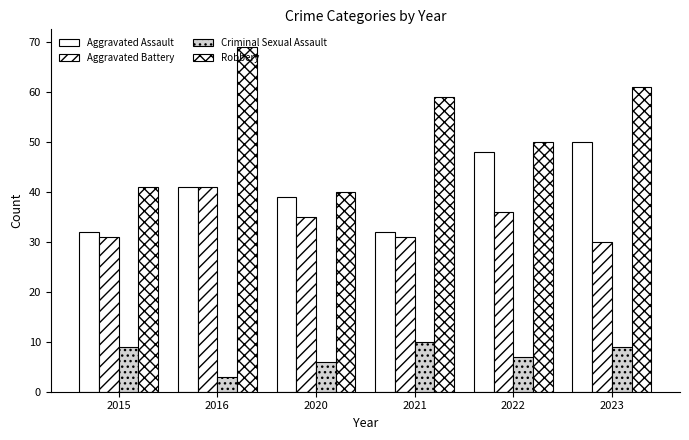

Where does the Aggravated Assault series first go above 41?

2022